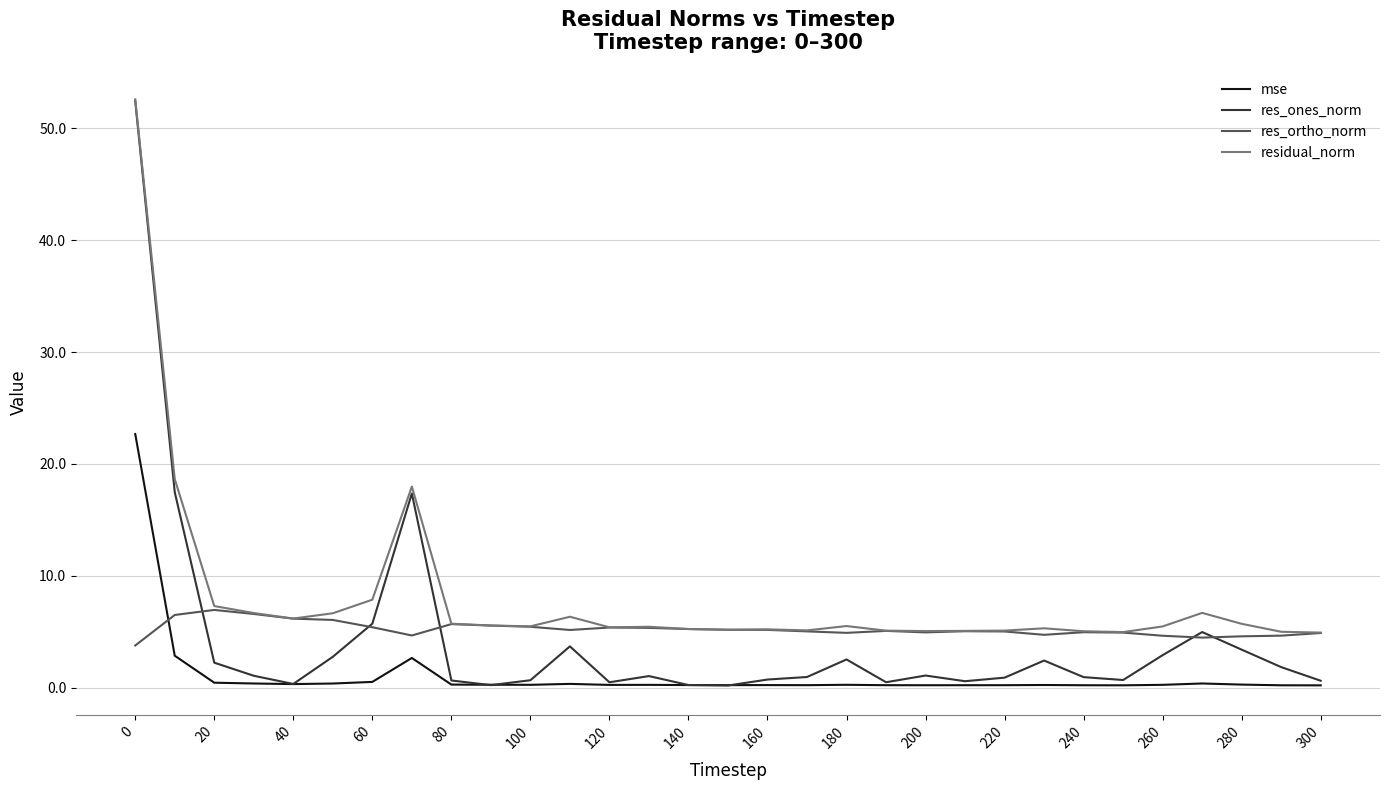

Which series has the largest range (max minus min)?

res_ones_norm